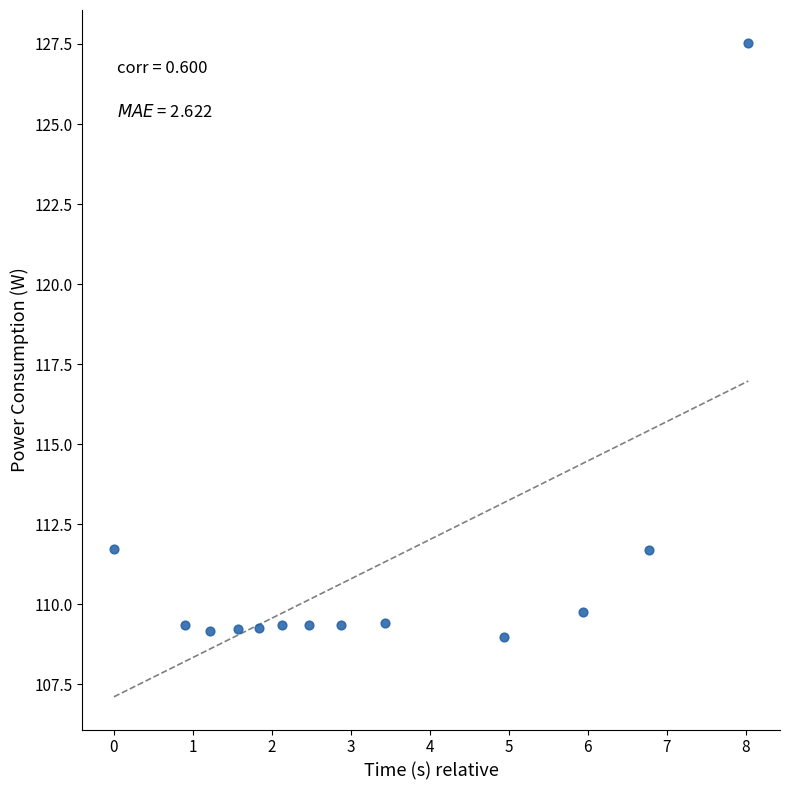

What is the range of X values (max minus min)?

8.0